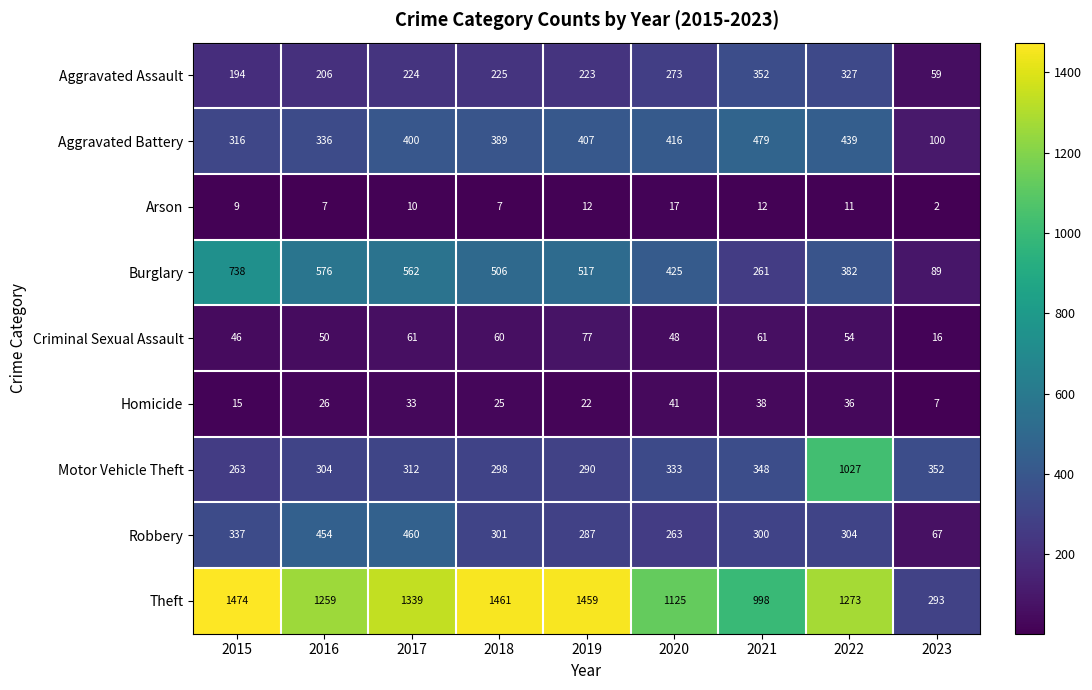

The value of Theft at 2018 is 694. True or false?

False